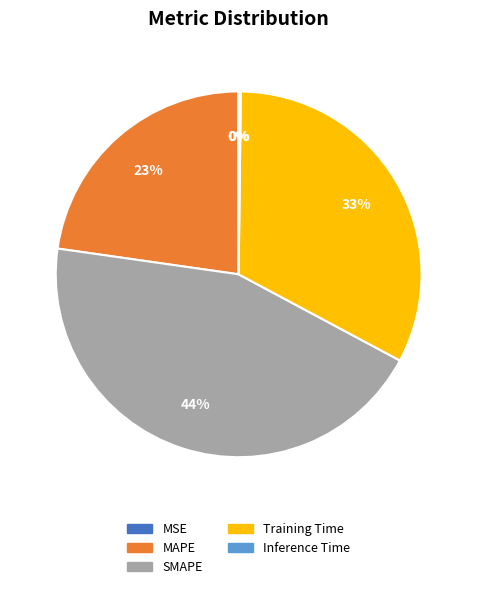

What percentage is the MAPE slice, to the nearest percent?

23%